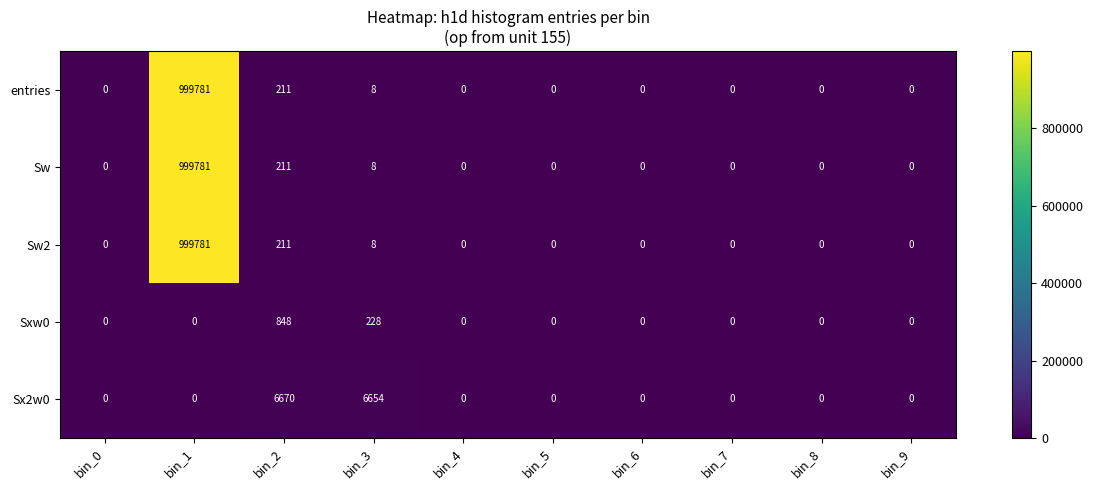

Between bin_3 and bin_7, which series saw the biggest shift?

Sx2w0